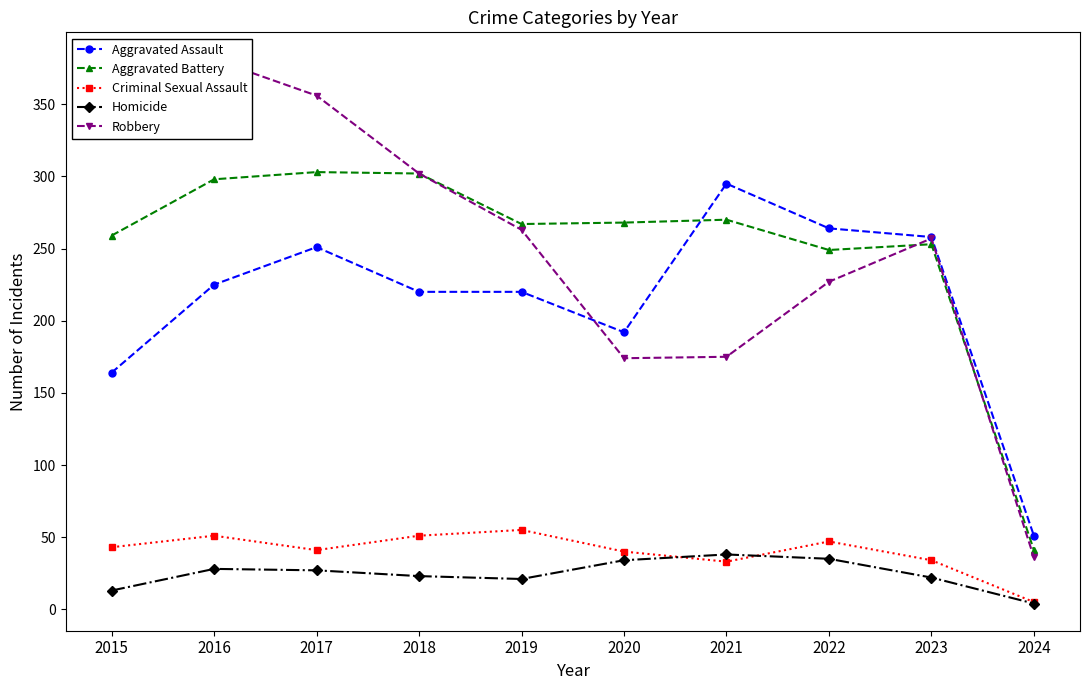

List the series in order of their peak value, lowest first.

Homicide, Criminal Sexual Assault, Aggravated Assault, Aggravated Battery, Robbery